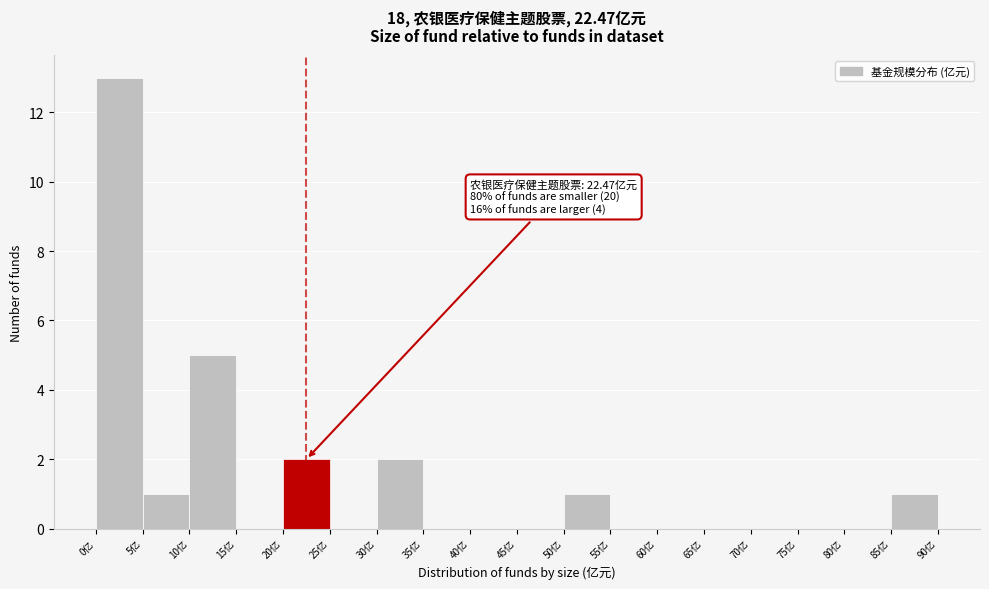

Which range on the x-axis has the tallest bar?

0 to 5